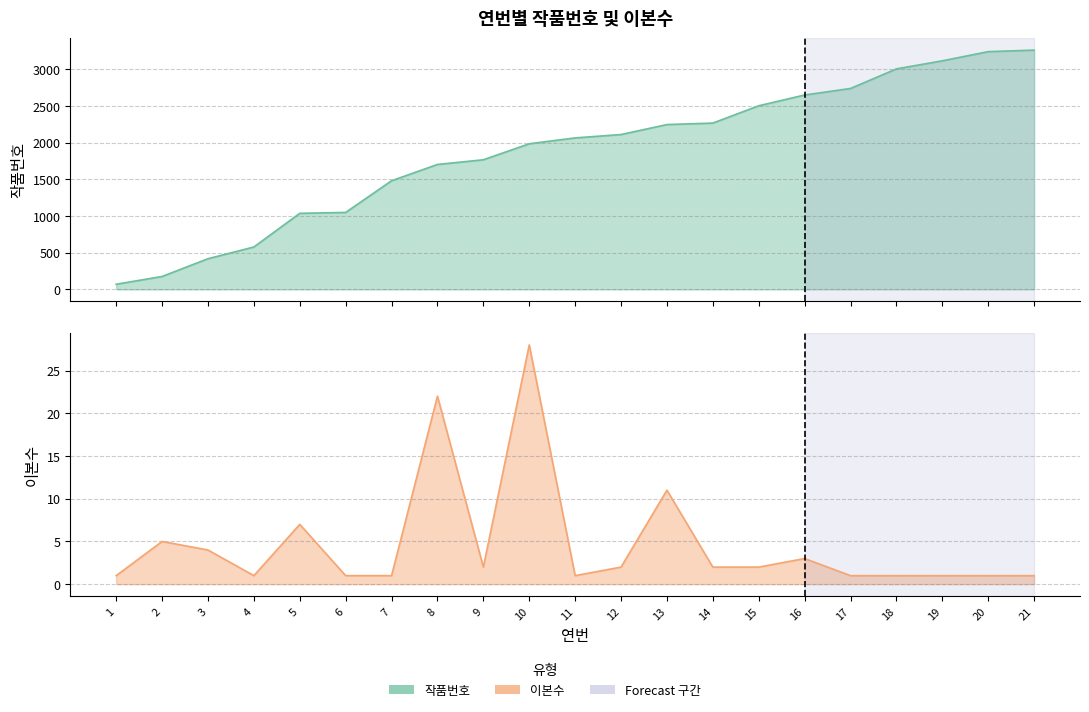

The 이본수 series shows 1 at 12. True or false?

False